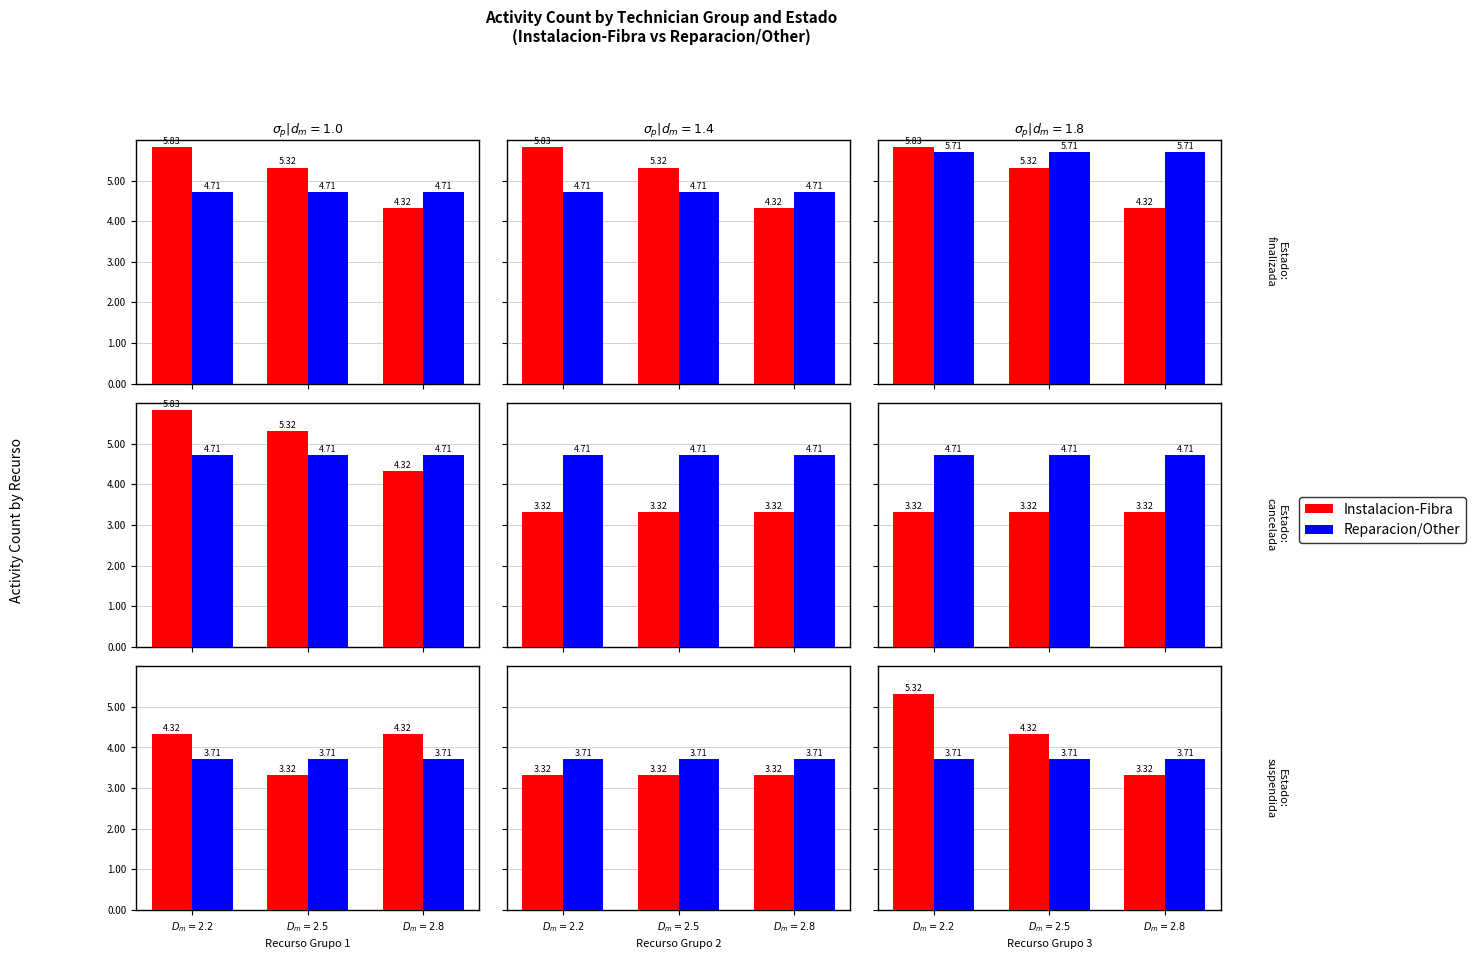

Rank the categories by Reparacion/Other value from lowest to highest.

$D_m=2.2$, $D_m=2.5$, $D_m=2.8$